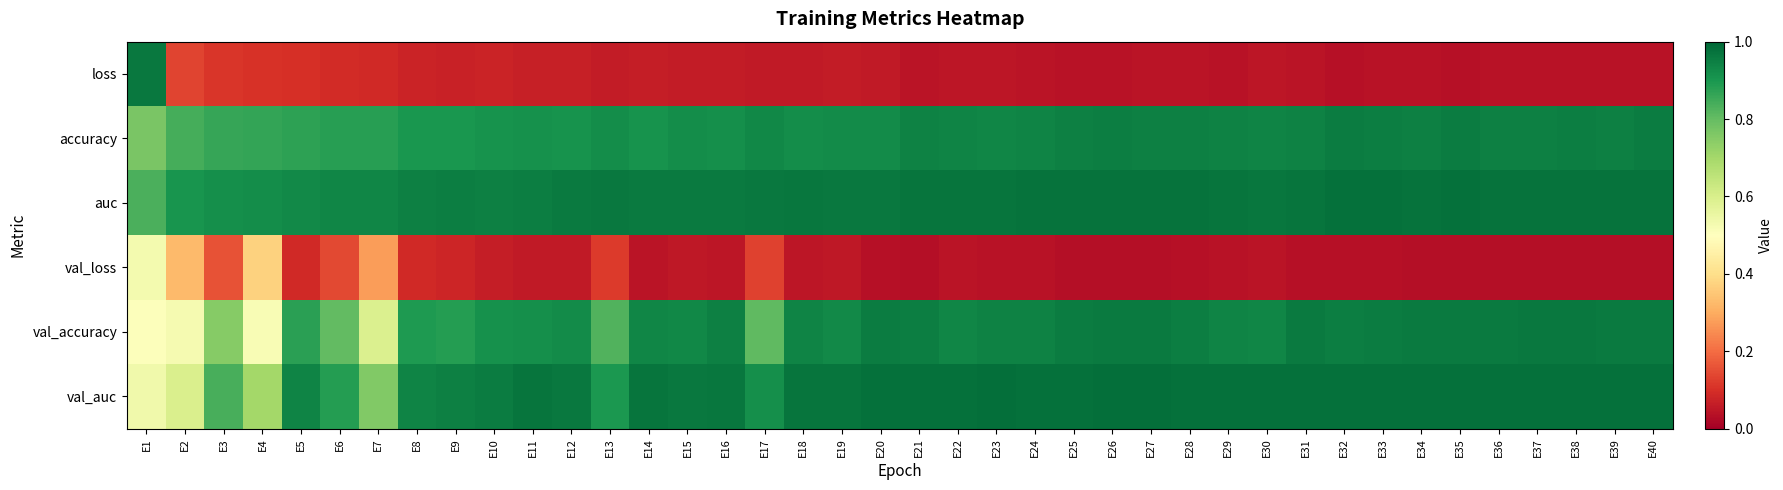

Rank the series at E35 from highest to lowest value.

val_auc, auc, val_accuracy, accuracy, loss, val_loss